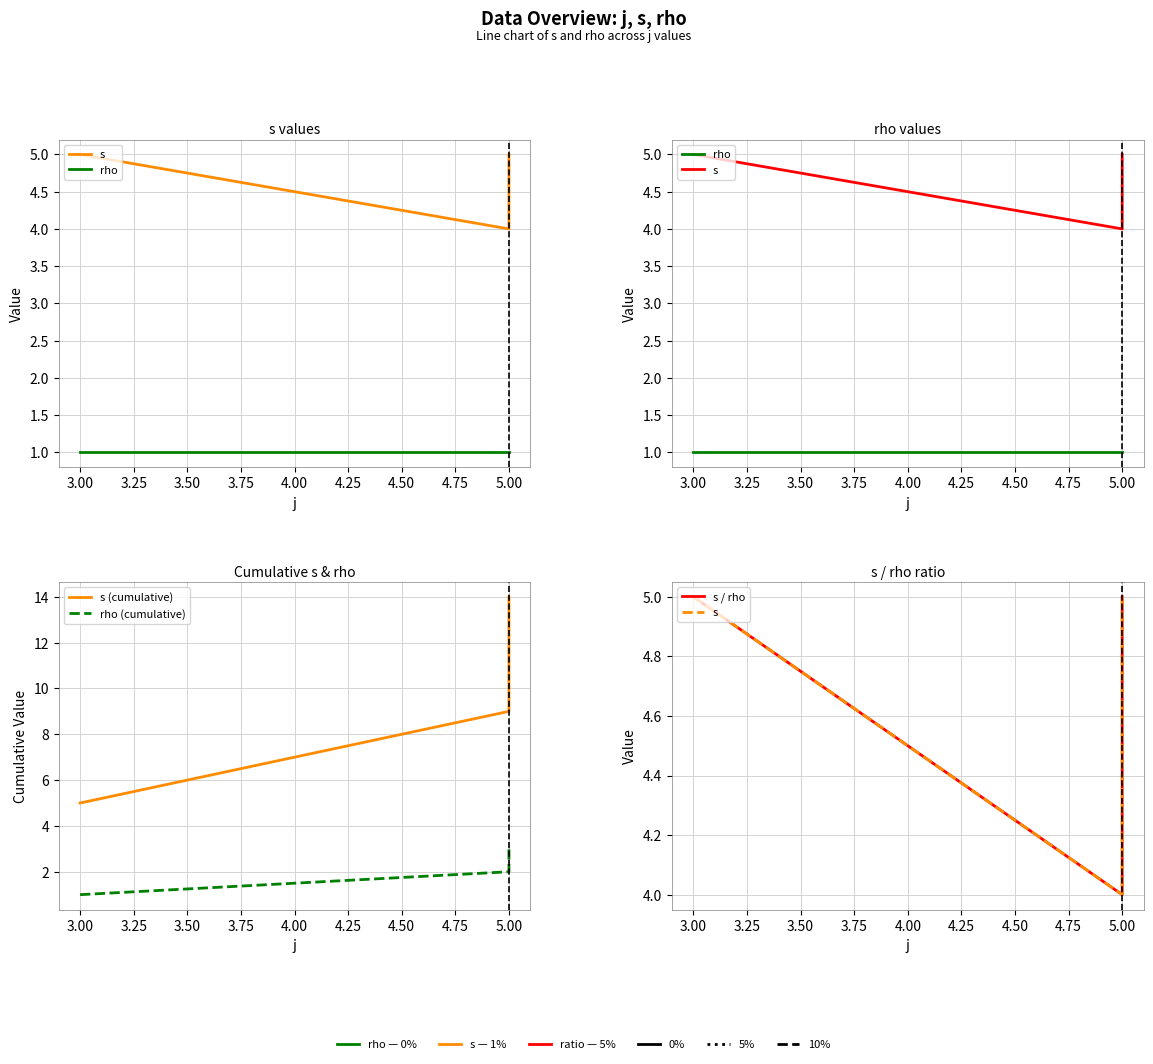

At 3.00, list the series in order from largest to smallest.

s, s (cumulative), s / rho, rho, rho (cumulative)